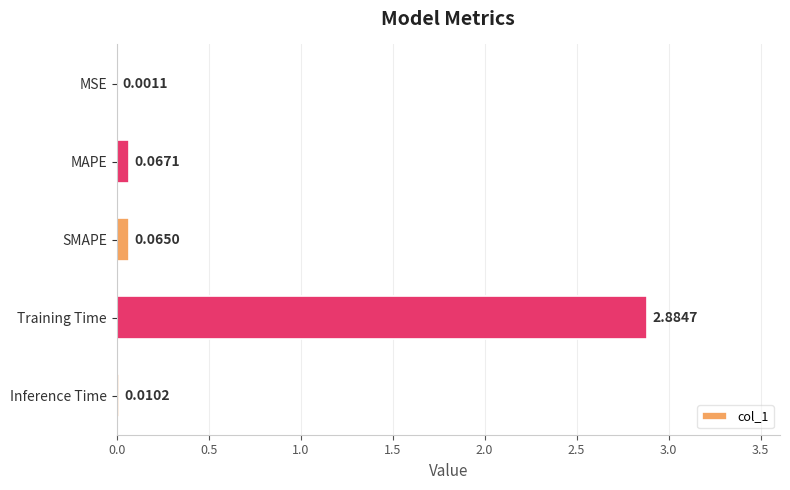

Which has a higher value, Training Time or MSE?

Training Time